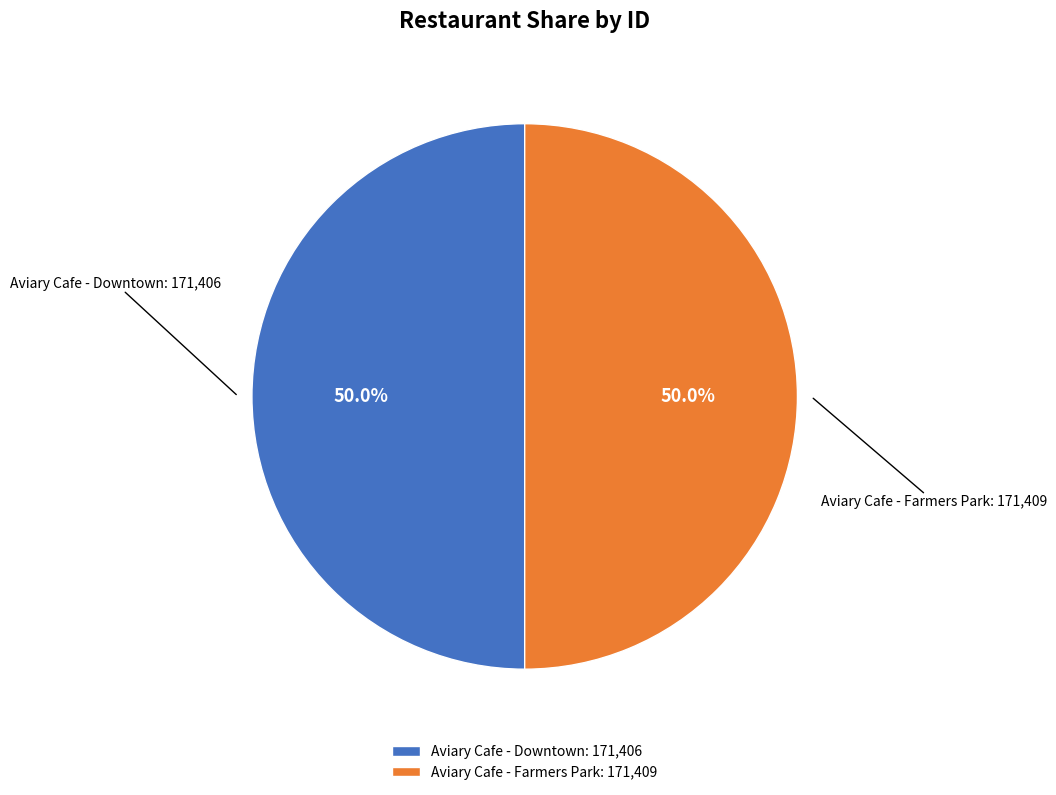

Is the sum of Aviary Cafe - Downtown and Aviary Cafe - Farmers Park greater than half?

Yes